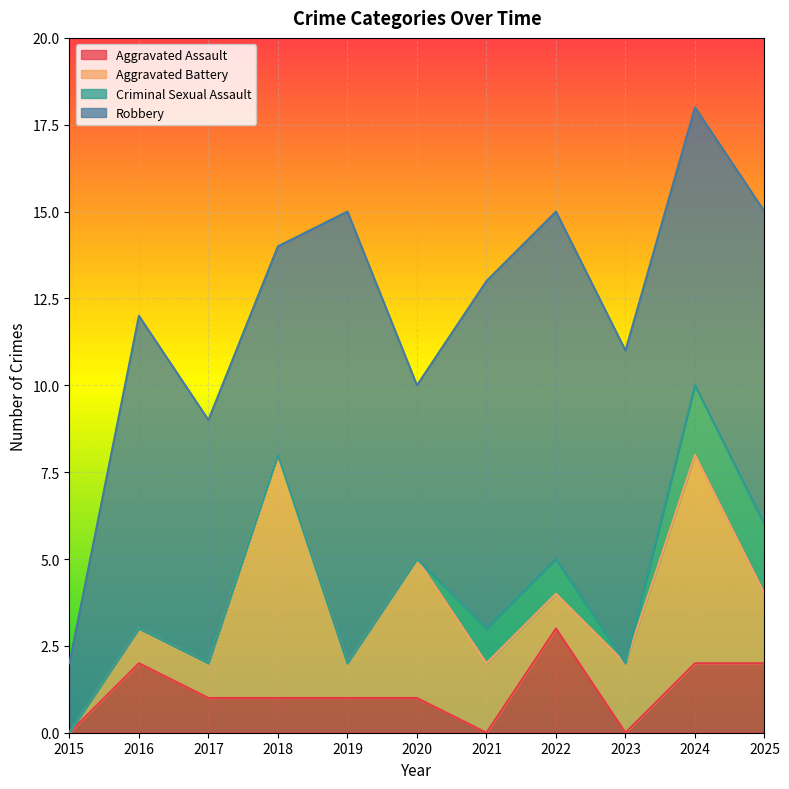

How many values in the Robbery series are below 9?

5